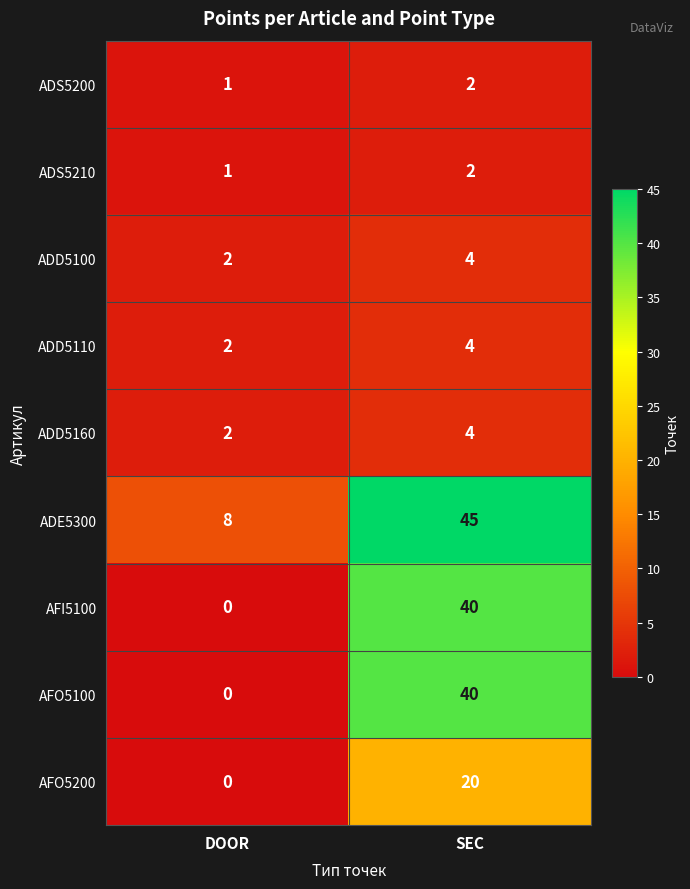

True or false: AFI5100 has a value of 68 at SEC.

False